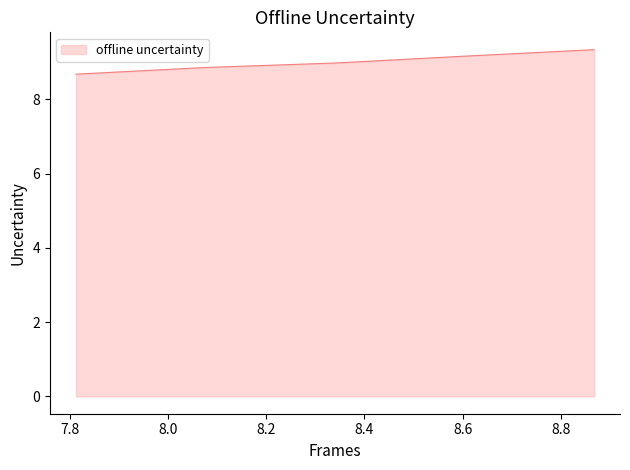

What is the smallest value displayed?

8.7